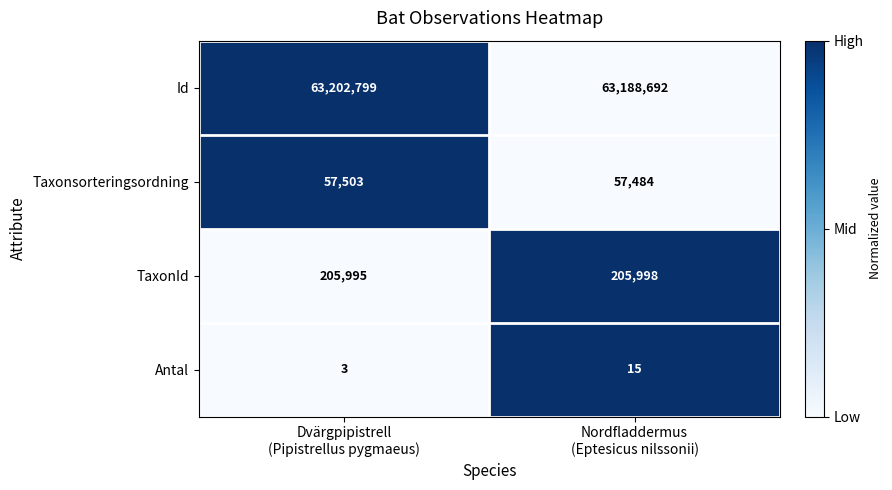

Which series has the largest range (max minus min)?

Id